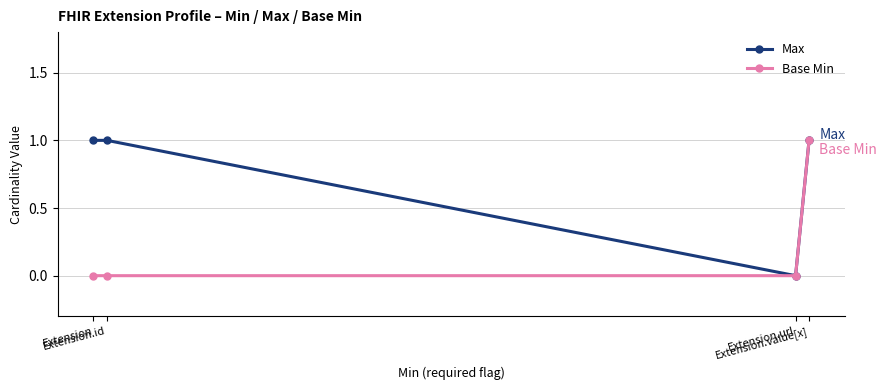

Which series has the largest total across all categories?

Max